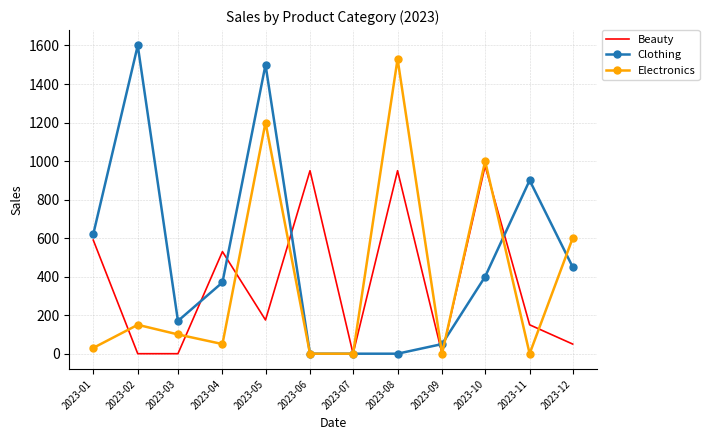

Which series has the largest total across all categories?

Clothing